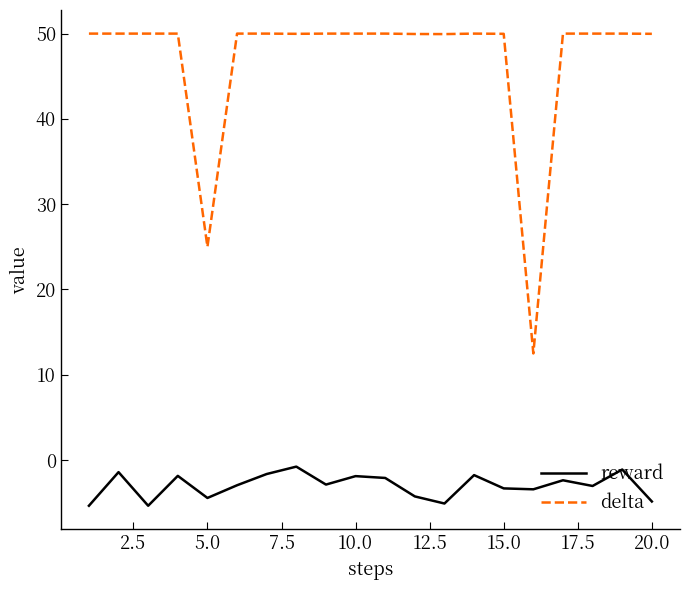

How many interior local valleys does the reward series have?

6